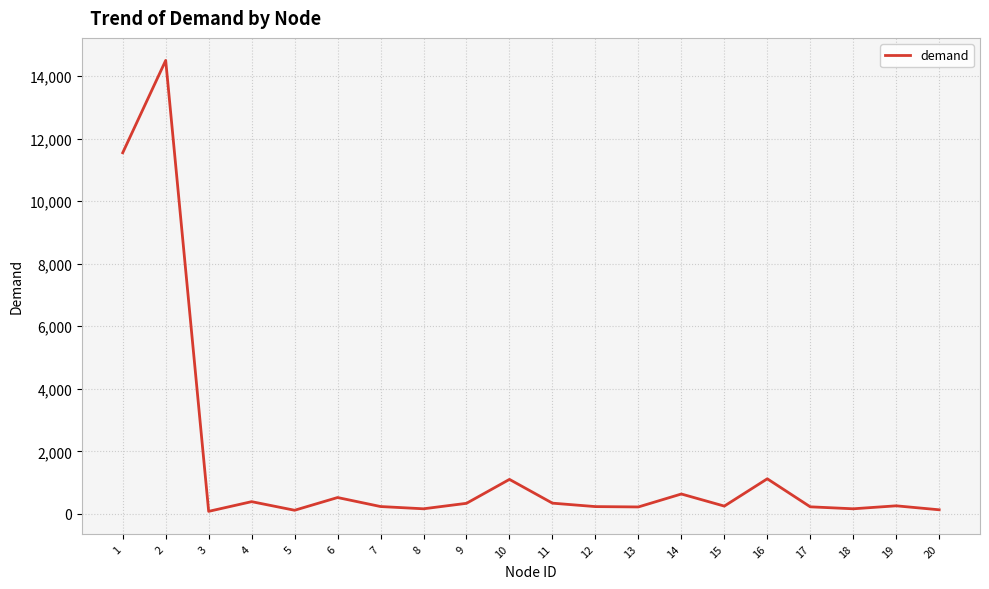

How many lines are shown in the chart?

1